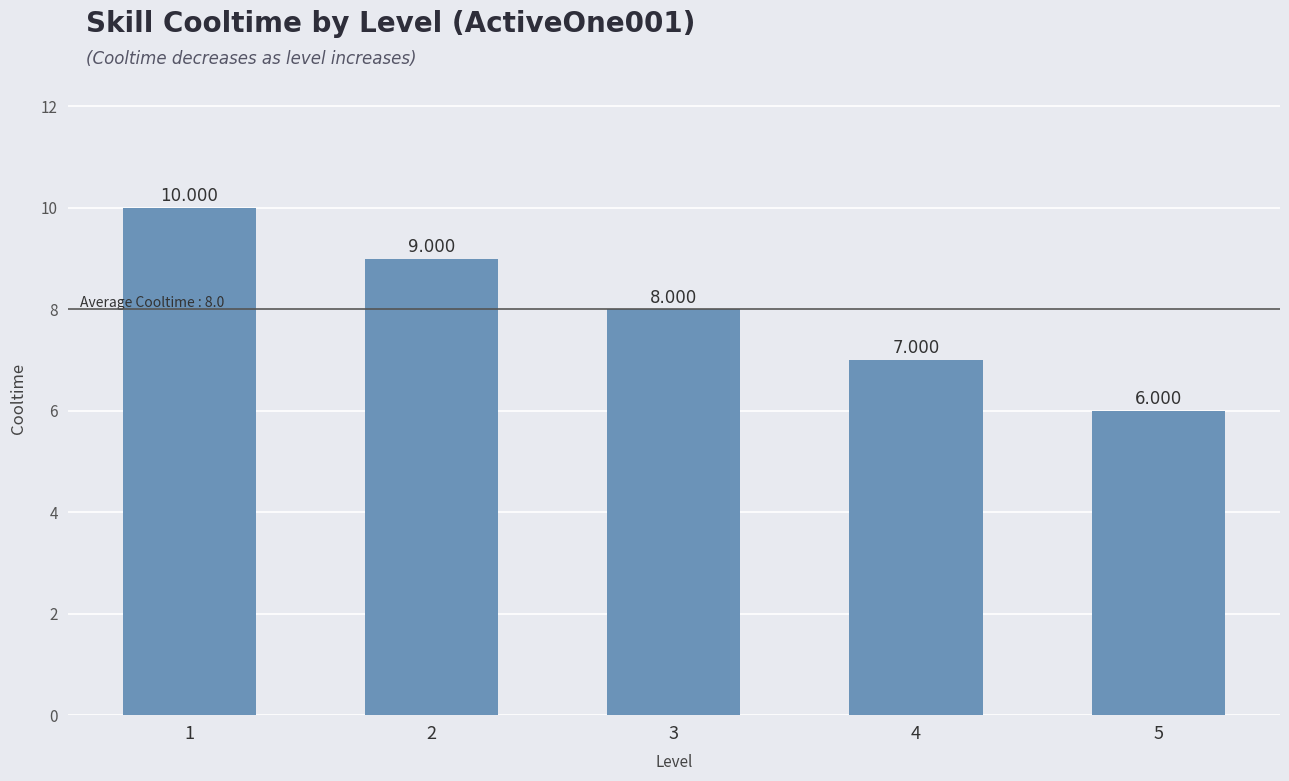

How many data points are less than 8?

2